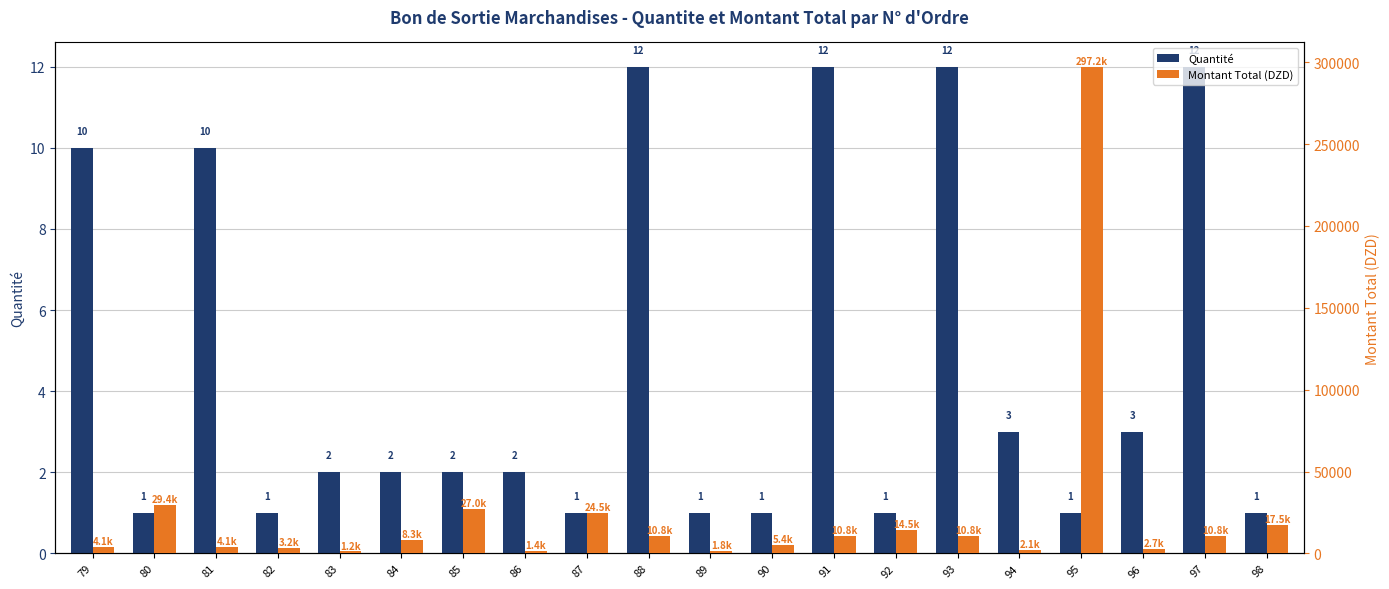

Which series has the largest total across all categories?

Montant Total (DZD)